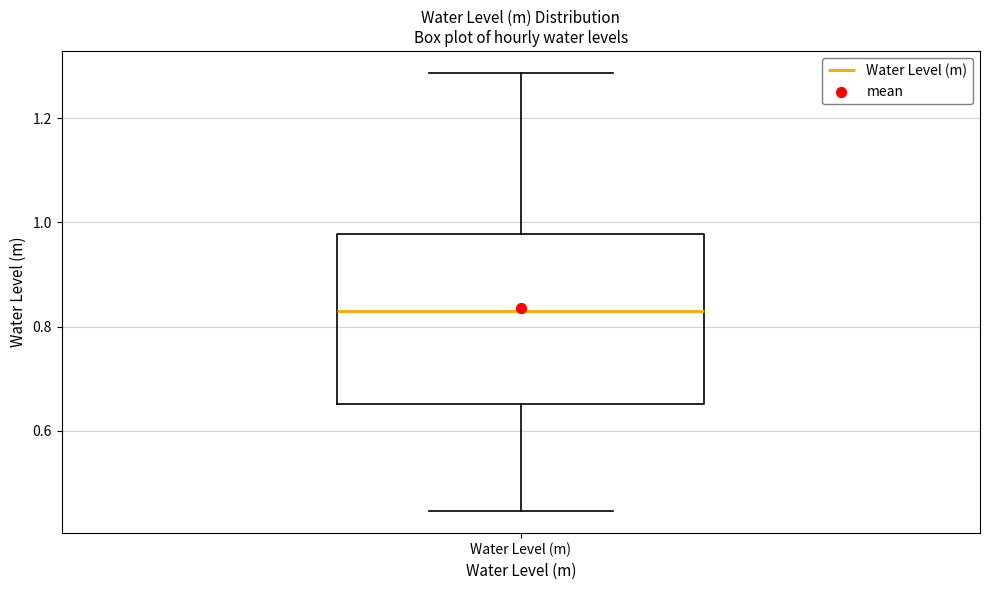

Transcribe this box plot: give where the median line is, the range the box spans, and where the two whiskers end, as read against the y-axis. The values are not printed on the chart, so give them approximately, as read against the axis.

median 0.82, box 0.66 to 0.98, whiskers 0.44 to 1.28